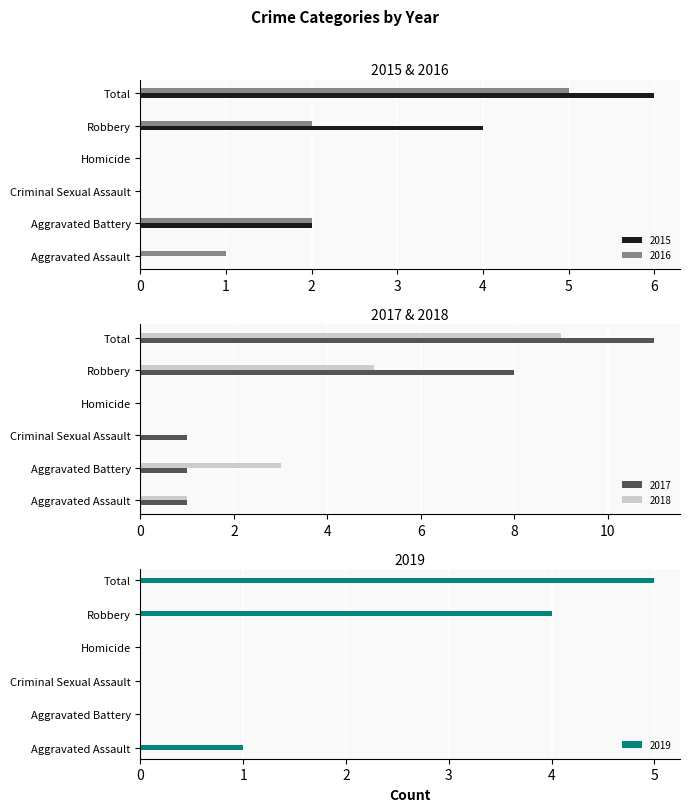

Where is 2017 nearest to the value 5?

Robbery